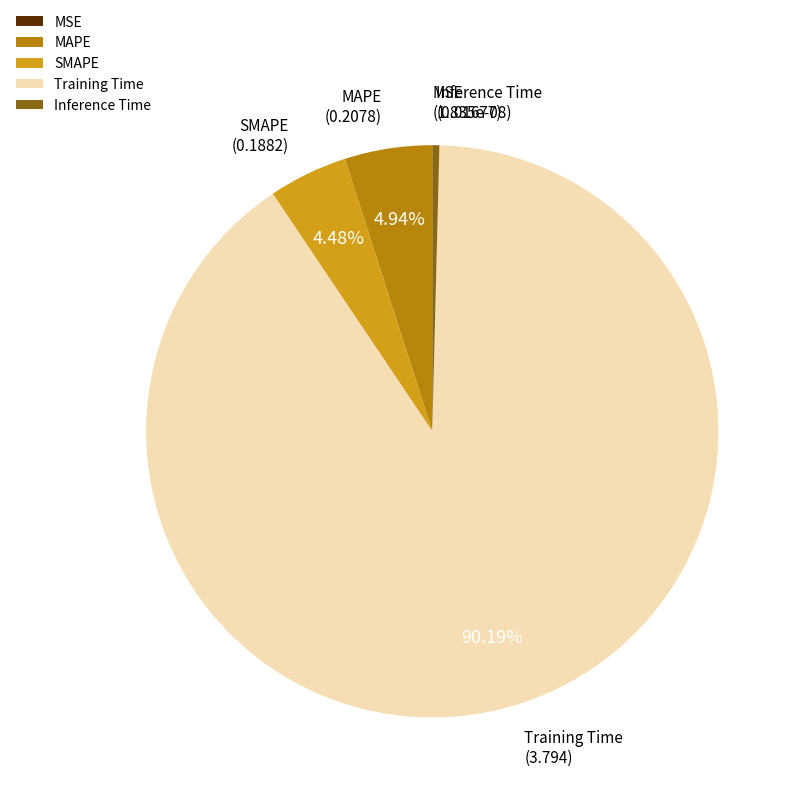

What is the majority slice?

Training Time